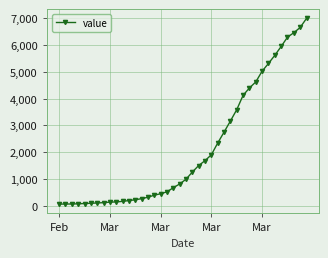

What is the greatest value displayed?

6995